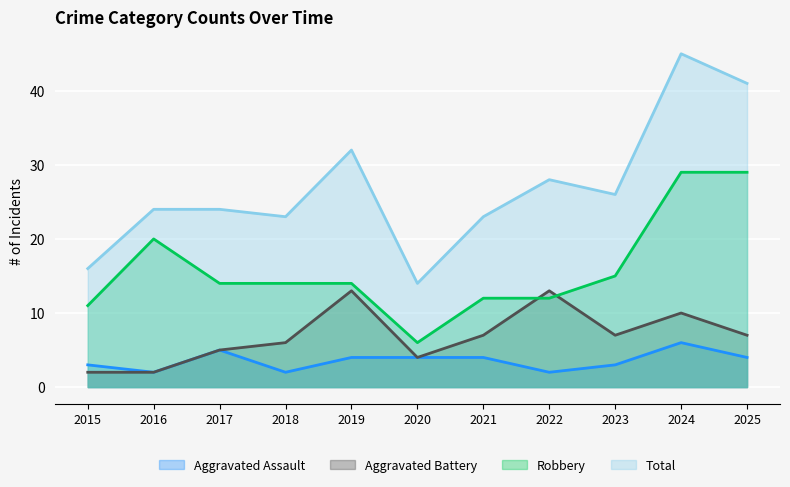

Where does the Aggravated Assault series first go above 4?

2017